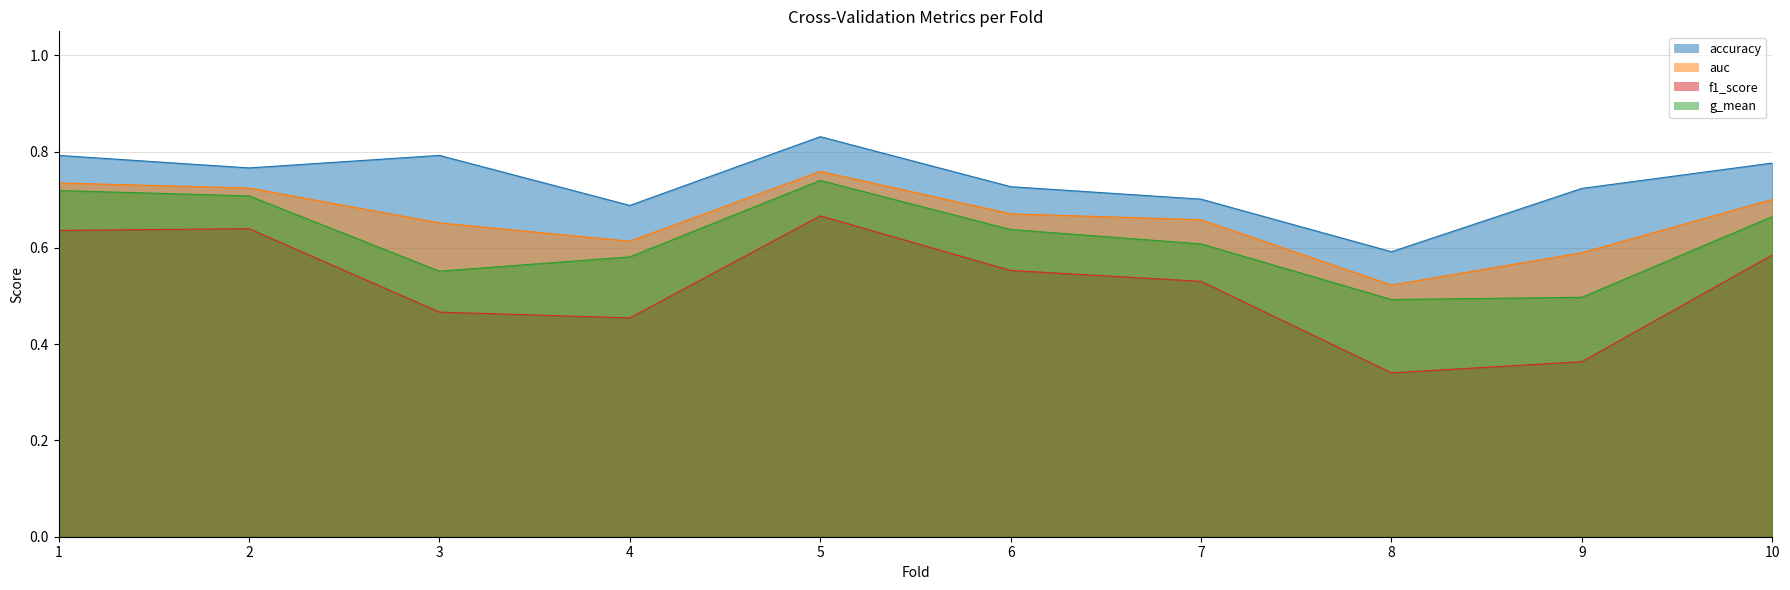

What is the value of the accuracy point at the 9th from the left?

0.7